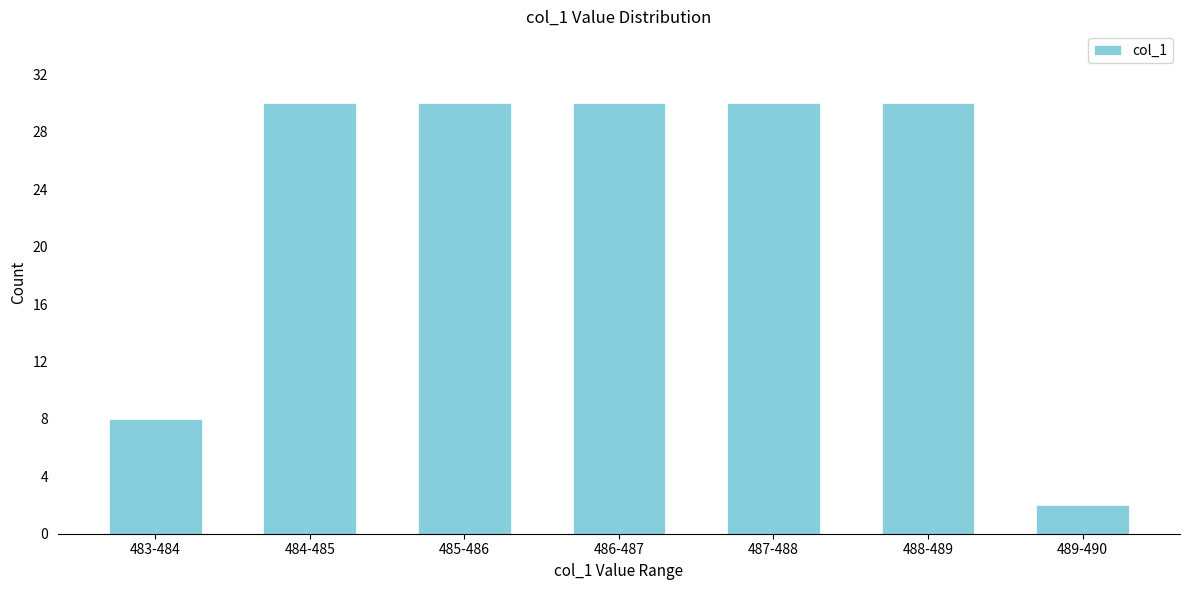

Reading right to left, transcribe all the data shown in this chart.

2	30	30	30	30	30	8